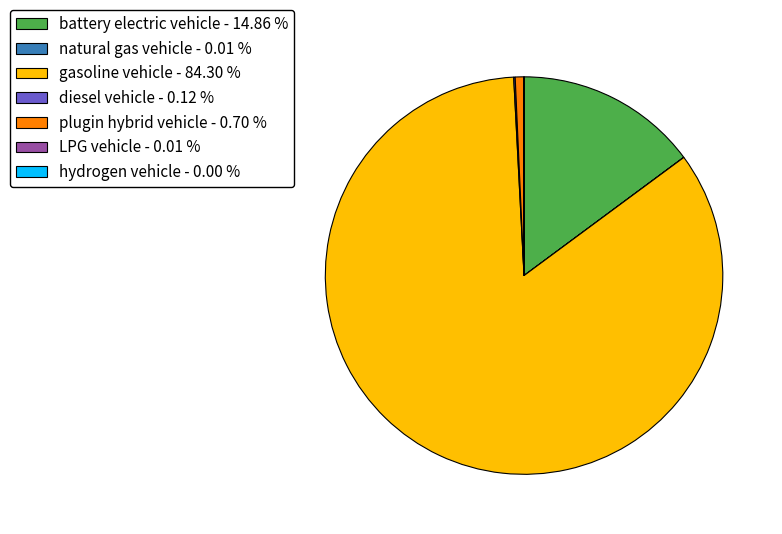

Is there a majority slice in this chart?

Yes